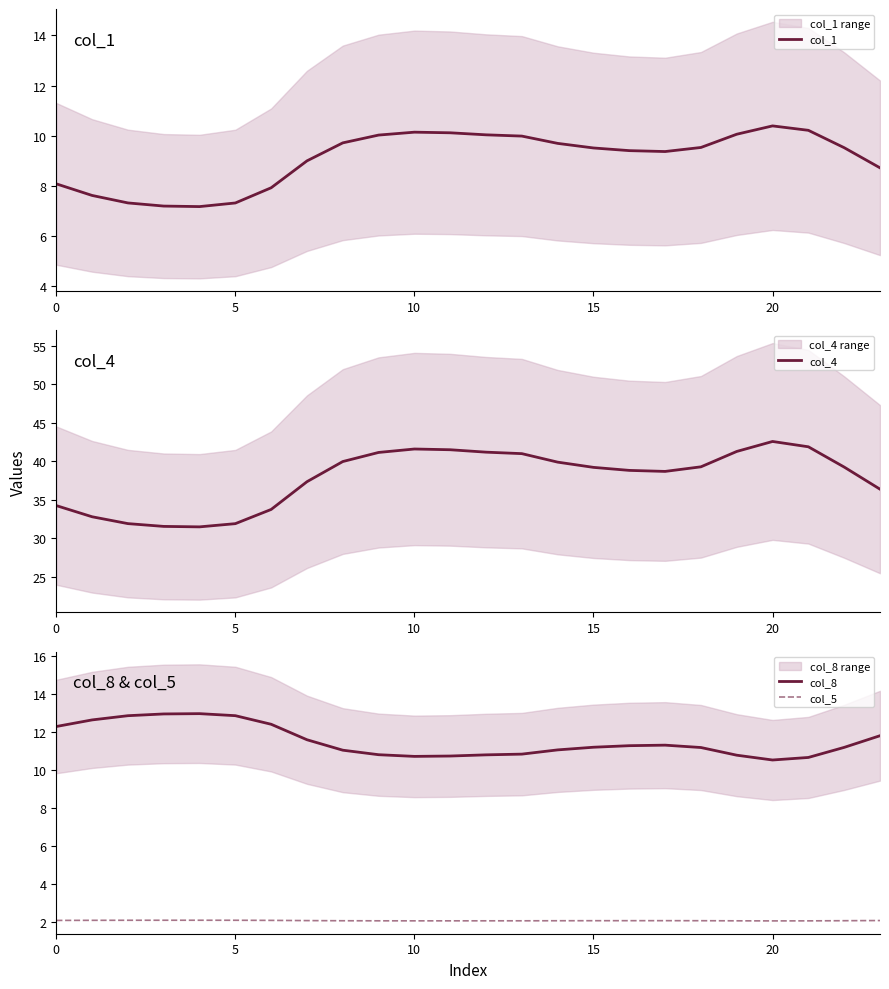

Where is the first local maximum for col_4?

10